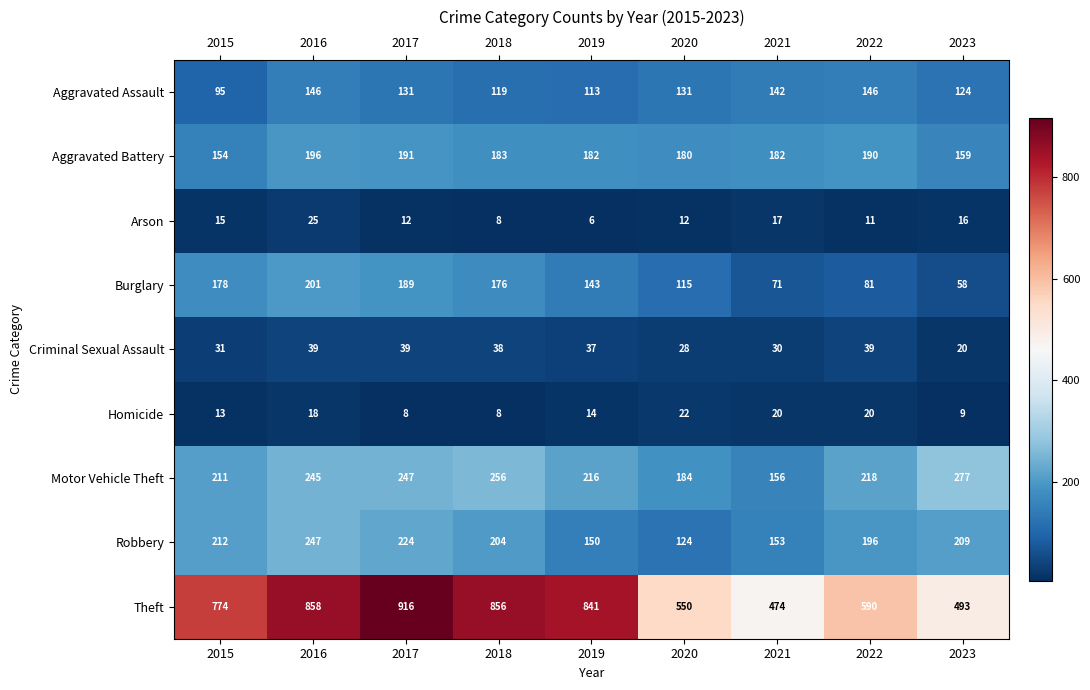

What is the difference between the second highest and second lowest values in the Criminal Sexual Assault series?

11